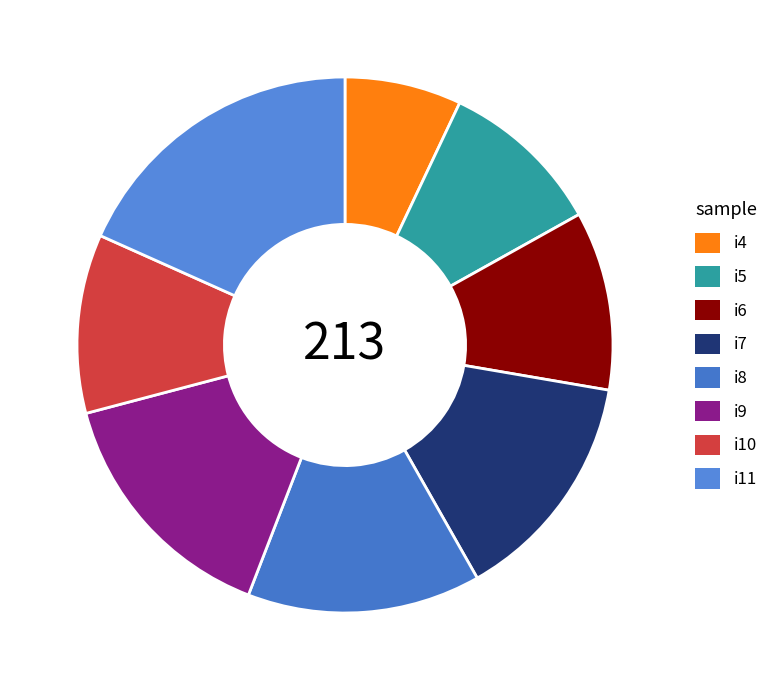

How many segments does this pie chart have?

8